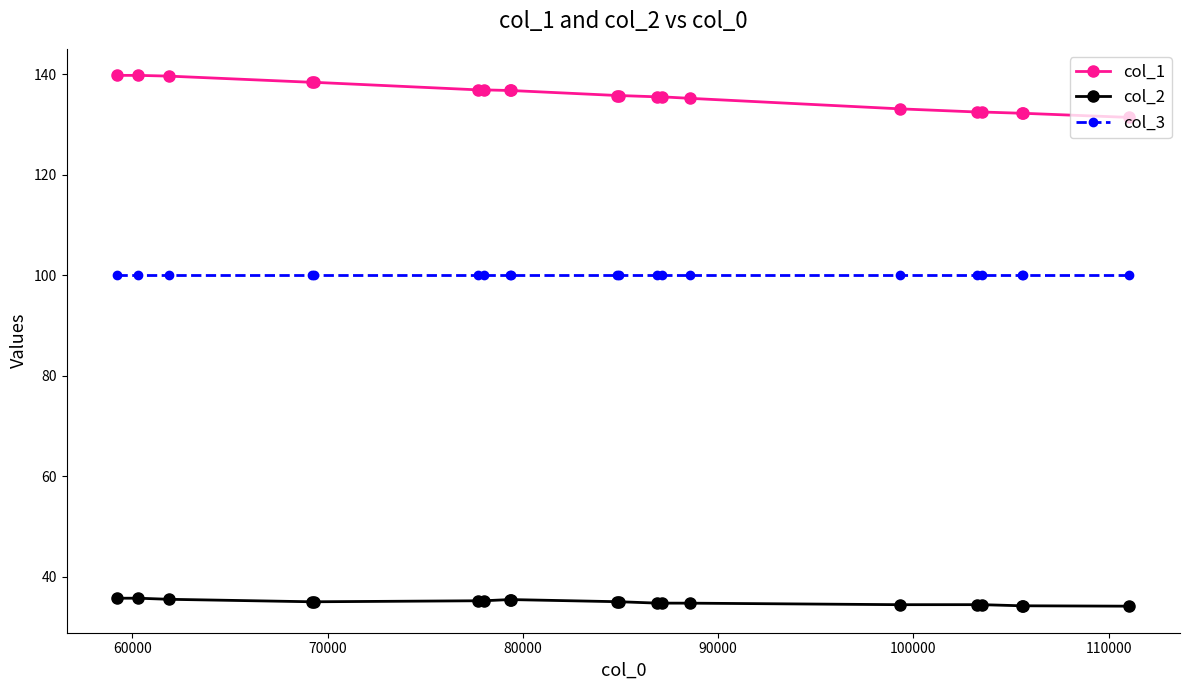

Which series has the widest spread of values?

col_1